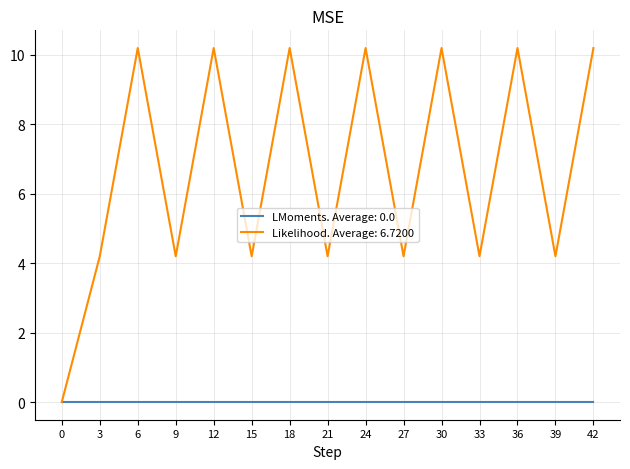

Which series has the largest total across all categories?

Likelihood. Average: 6.7200